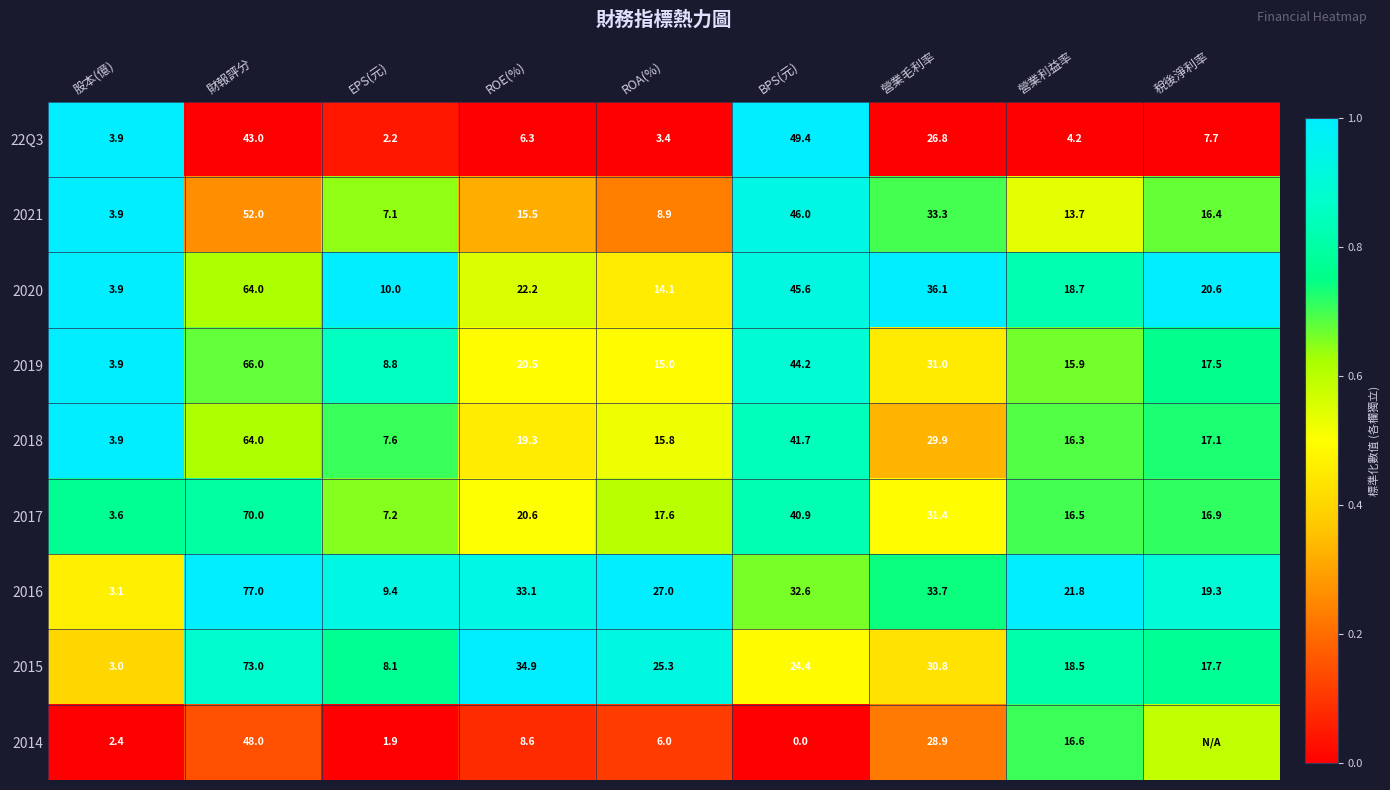

Which category has the lowest value in the 2021 series?

股本(億)